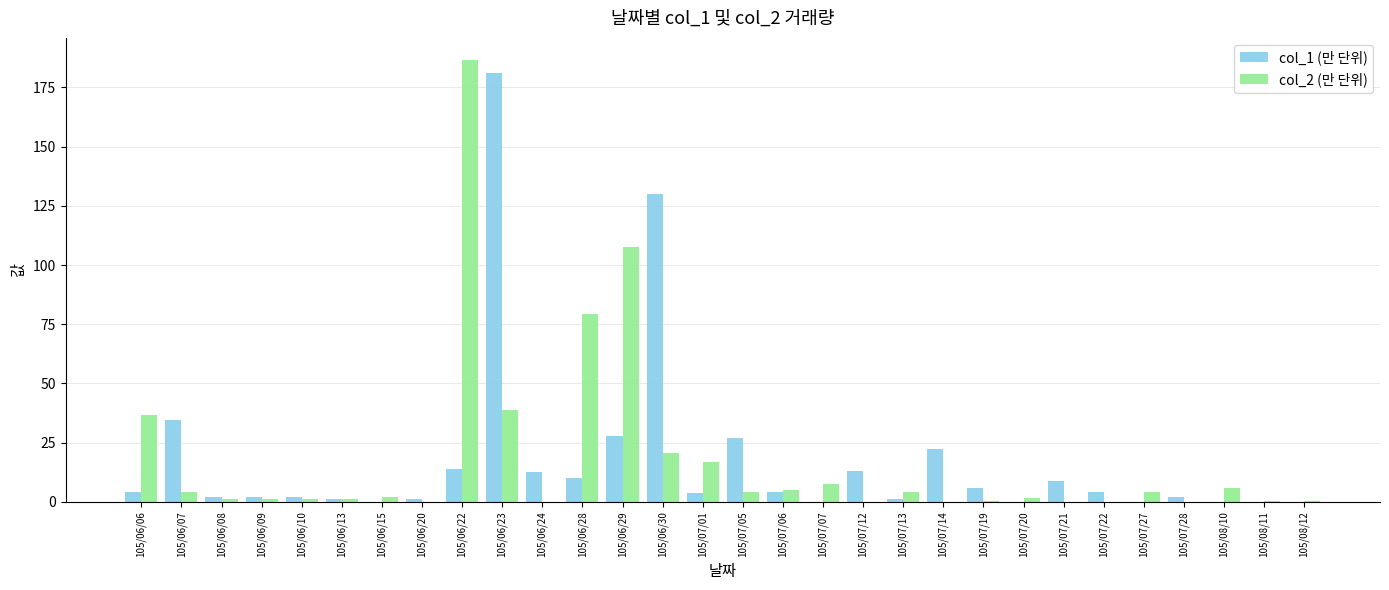

At which category does the chart reach its peak across all series?

105/06/22